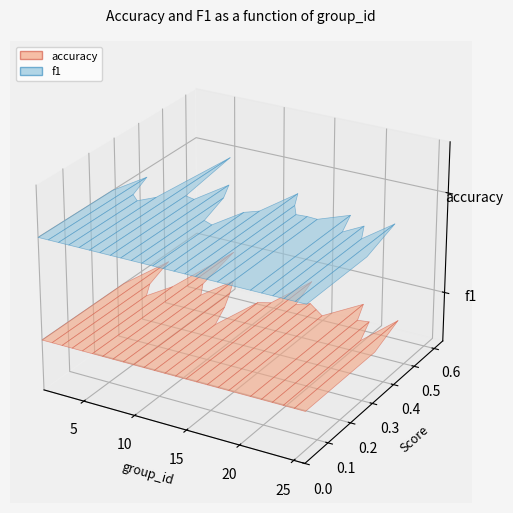

Reading left to right, what are all the values shown in this chart?

accuracy: 0.3	0.5	0.4	0.3	0.4	0.6	0.4	0.4	0.5	0.4	0.3	0.2	0.4	0.4	0.5	0.4	0.4	0.4	0.4	0.5	0.4	0.4	0.3	0.5	0.3
f1: 0.3	0.4	0.3	0.3	0.3	0.6	0.3	0.3	0.4	0.4	0.2	0.2	0.3	0.4	0.5	0.4	0.4	0.4	0.4	0.4	0.3	0.4	0.3	0.4	0.3